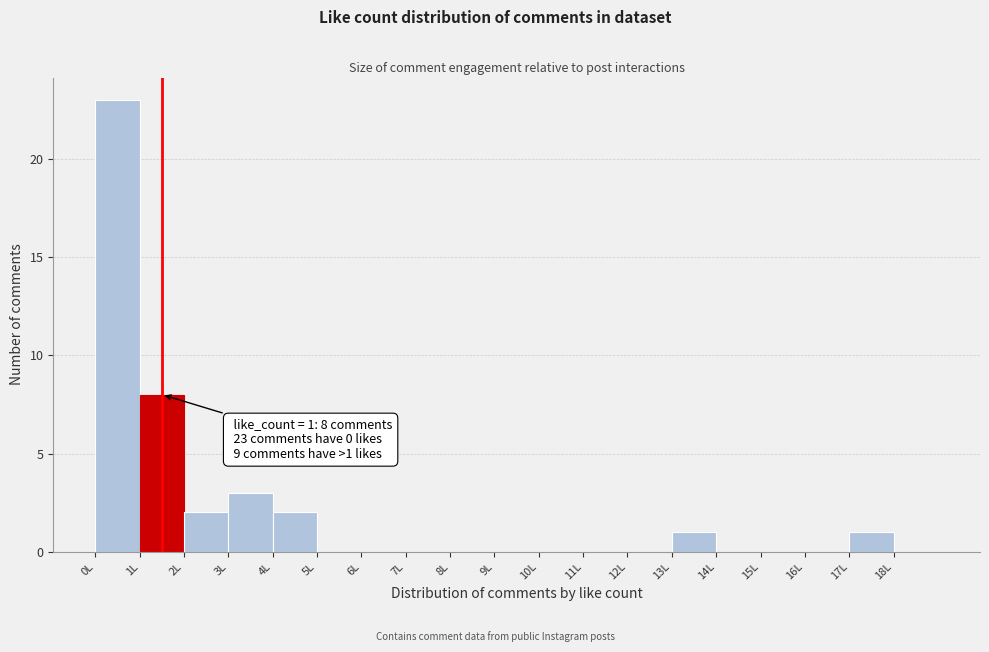

Over which range of the x-axis is the bar tallest?

0 to 1